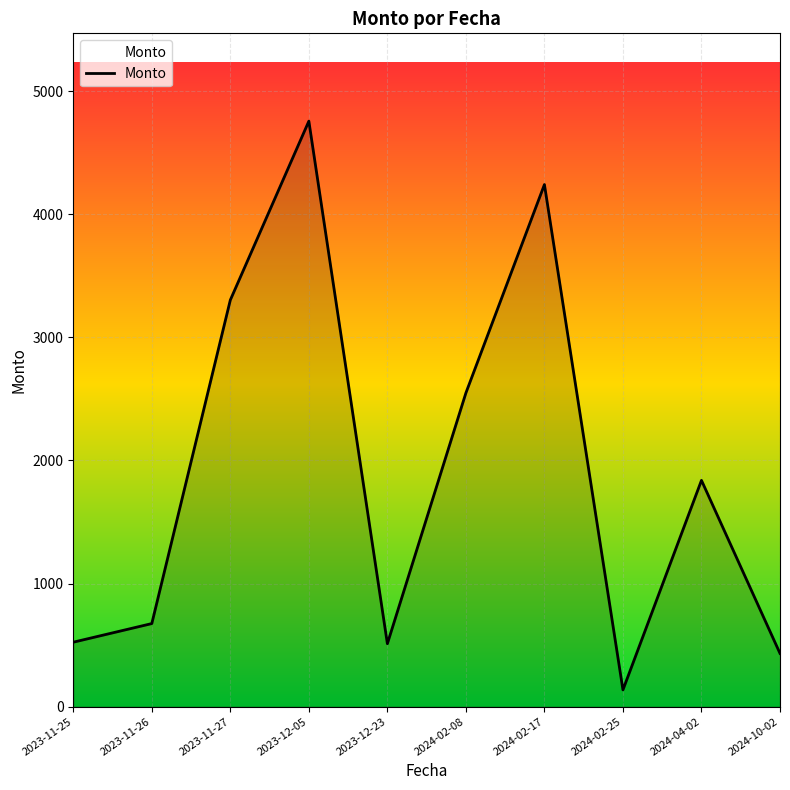

The chart shows a value of 4240.3 at 2024-02-17. True or false?

True